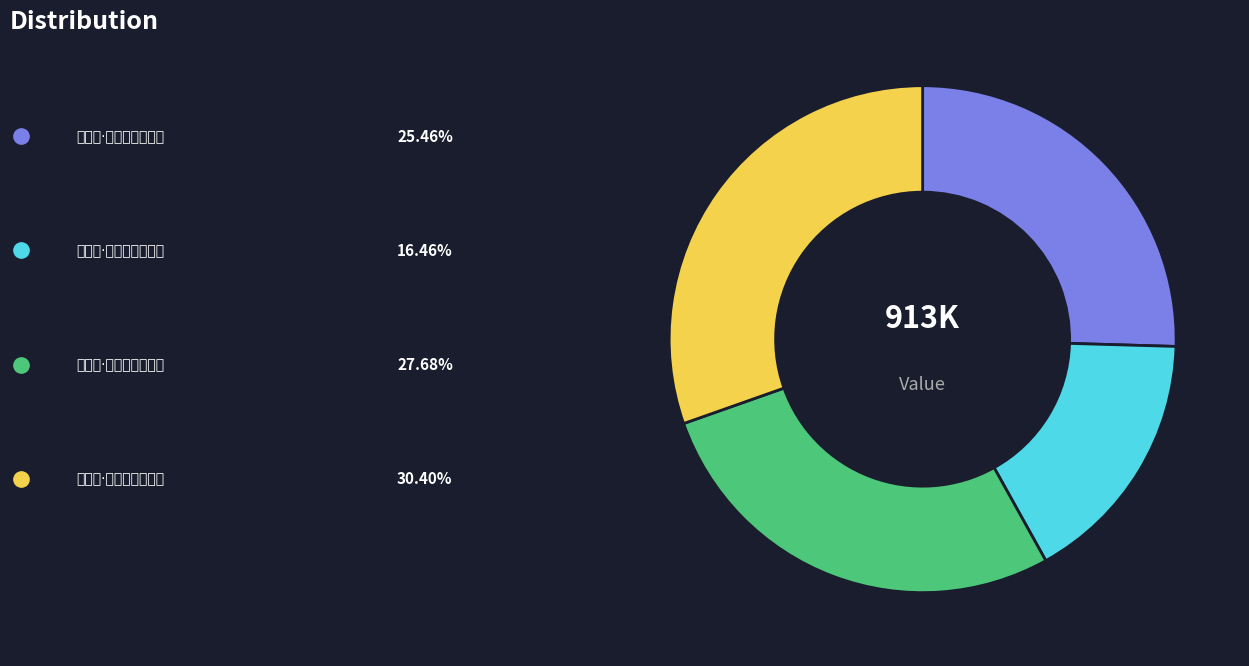

Is there a majority slice in this chart?

No